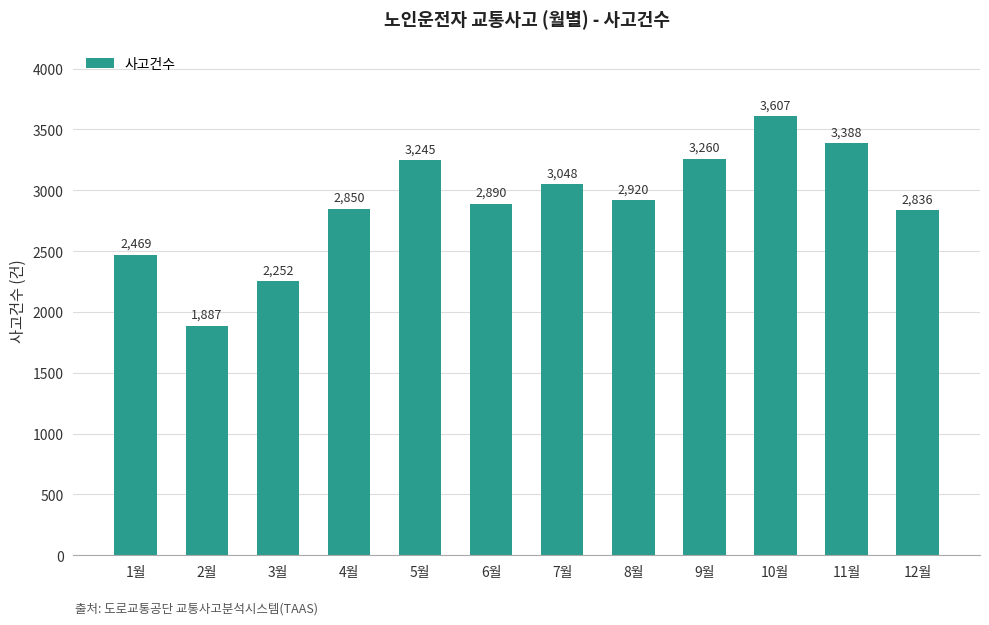

Rank the categories by value from lowest to highest.

2월, 3월, 1월, 12월, 4월, 6월, 8월, 7월, 5월, 9월, 11월, 10월